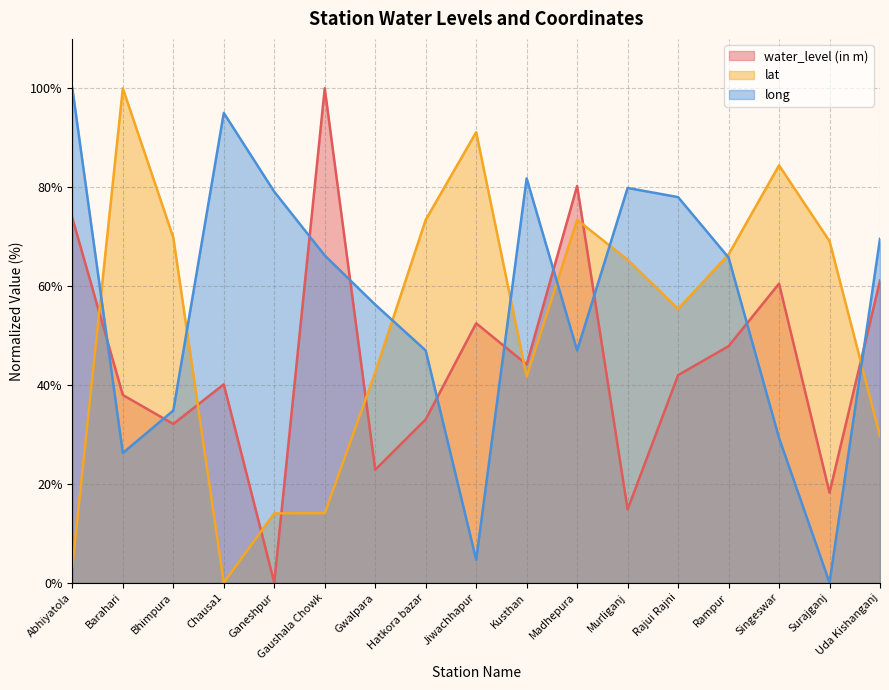

True or false: long and water_level (in m) cross at least once.

True